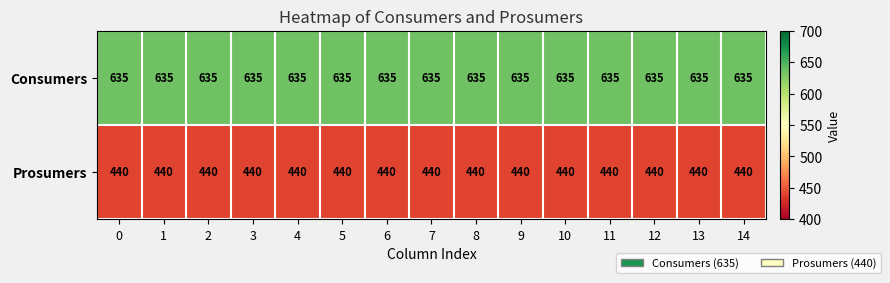

What is the difference between the highest and lowest values at 9?

195